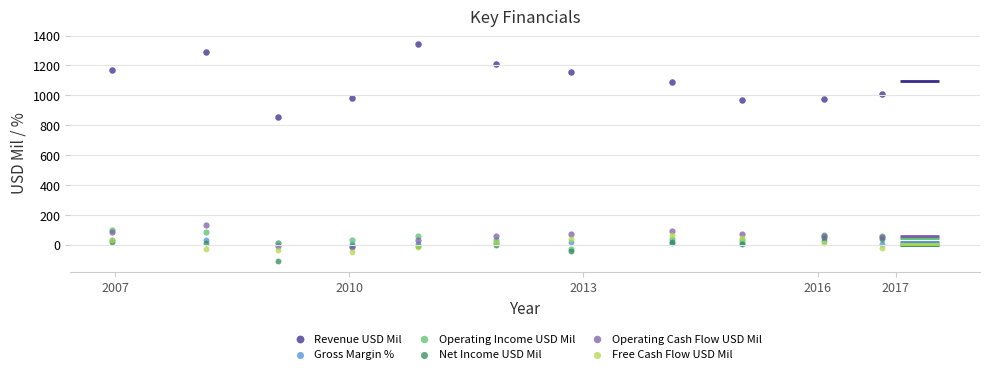

What are all the series names shown in the legend?

Revenue USD Mil, Gross Margin %, Operating Income USD Mil, Net Income USD Mil, Operating Cash Flow USD Mil, Free Cash Flow USD Mil